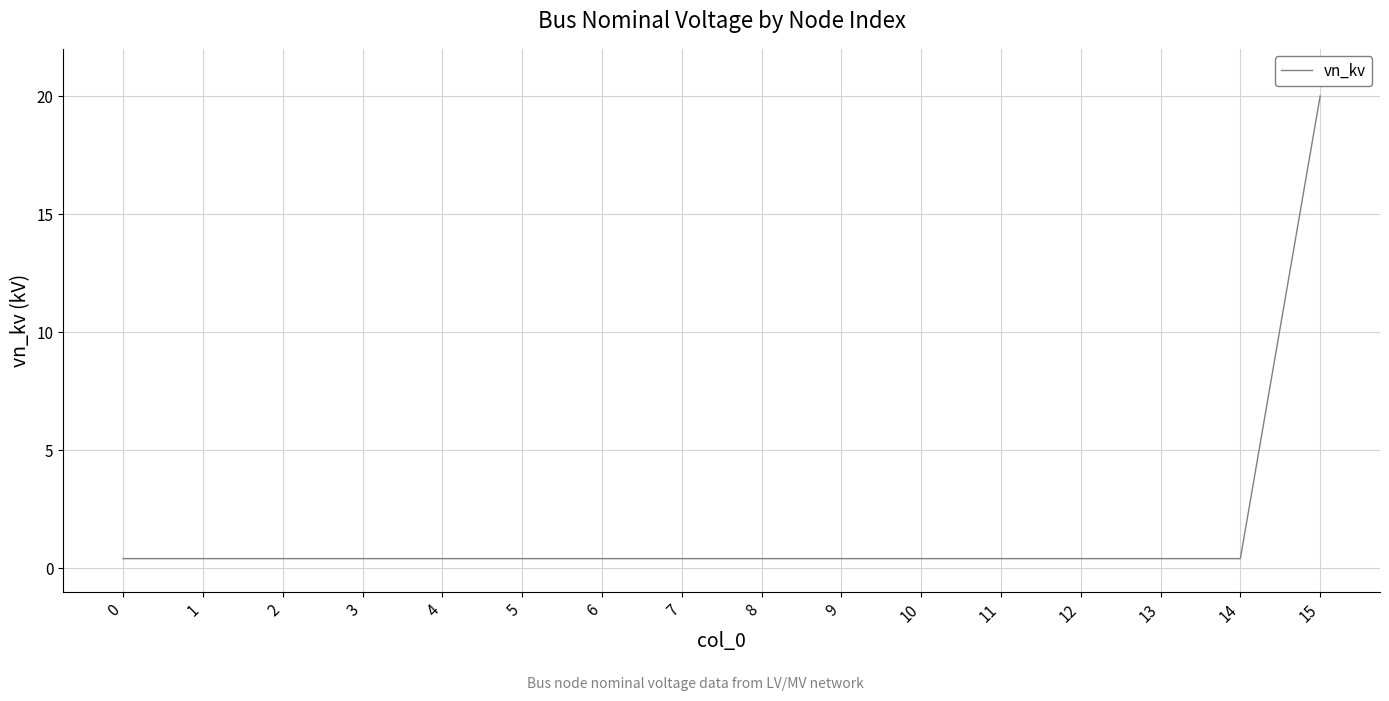

Reading left to right, extract all data points from this chart.

0=0.4	1=0.4	2=0.4	3=0.4	4=0.4	5=0.4	6=0.4	7=0.4	8=0.4	9=0.4	10=0.4	11=0.4	12=0.4	13=0.4	14=0.4	15=20.0